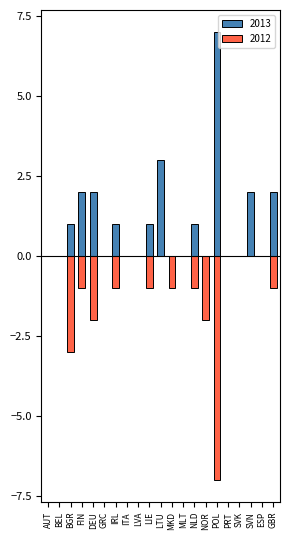

How many distinct data groups are displayed?

2